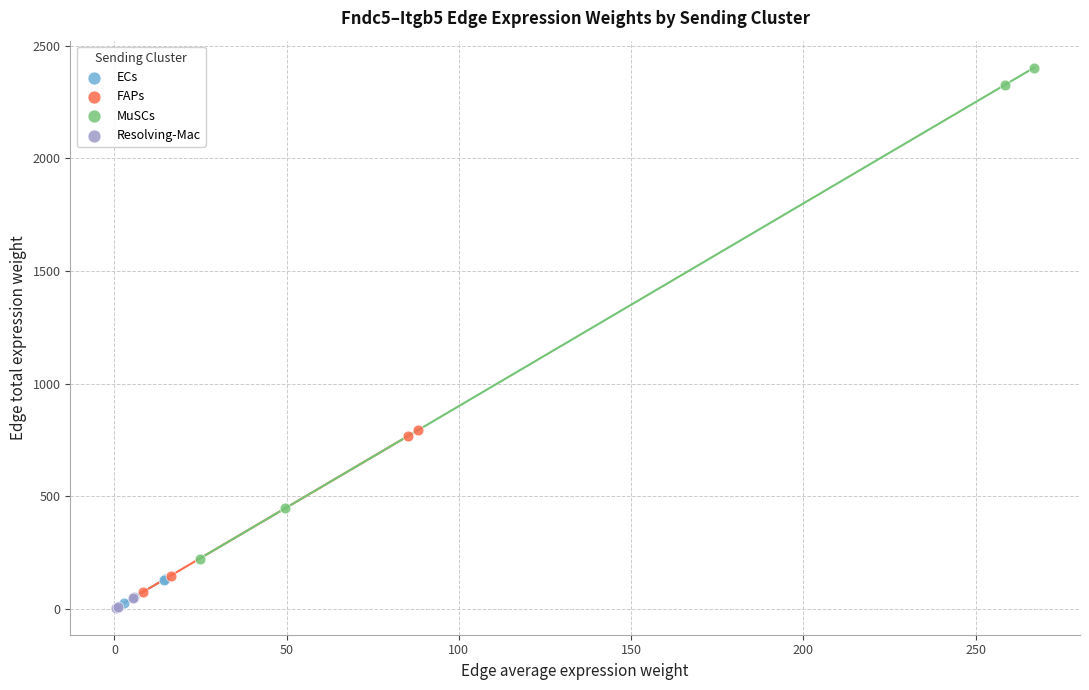

Which series contains the highest Y value?

MuSCs